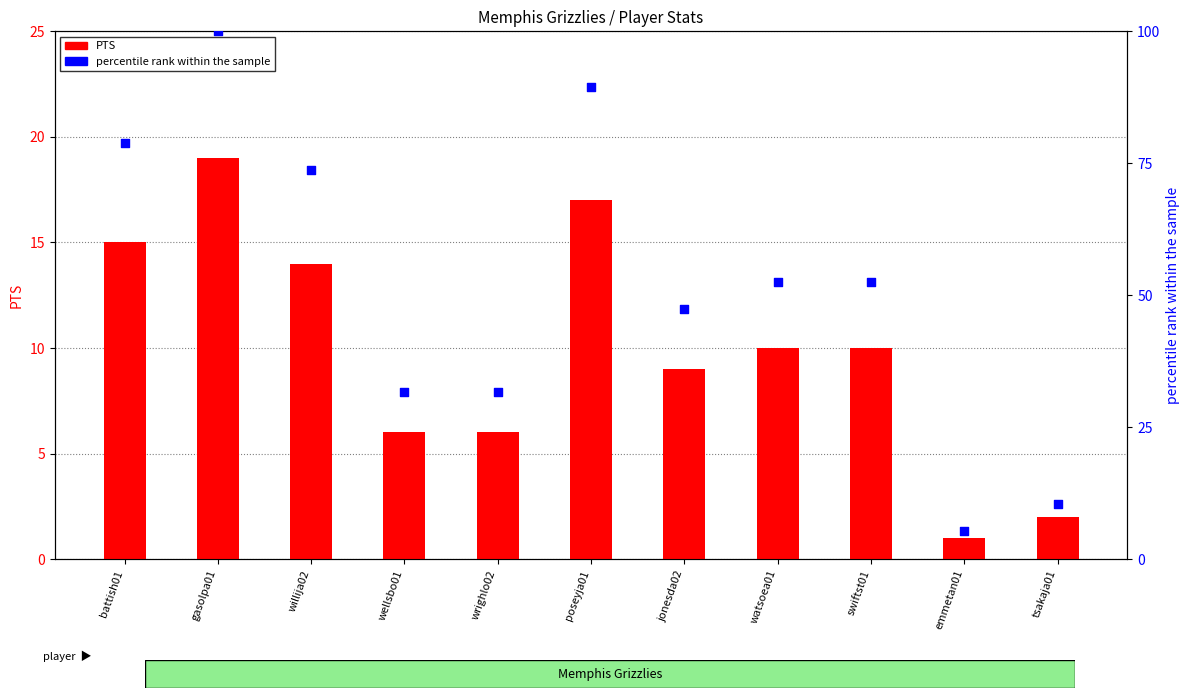

At which category is the sum across all series the highest?

gasolpa01